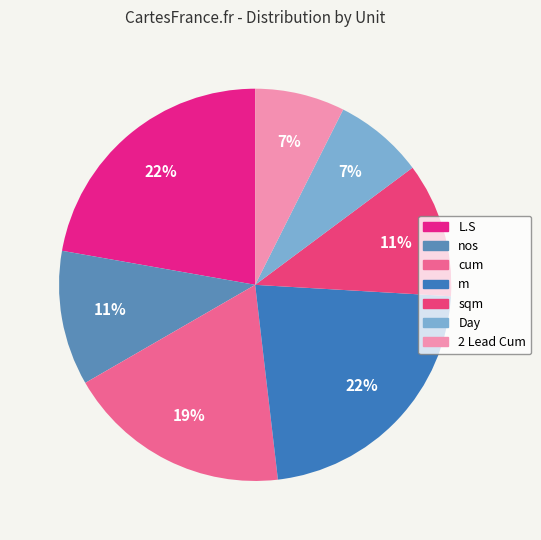

Which slice is the largest?

L.S